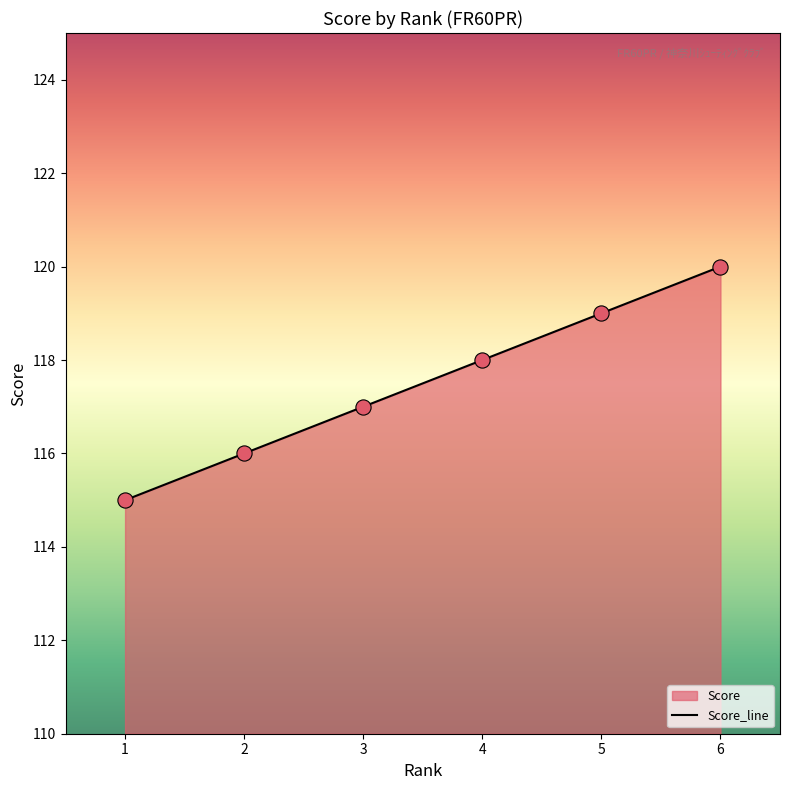

What is the change in value from 1 to 6?

+5